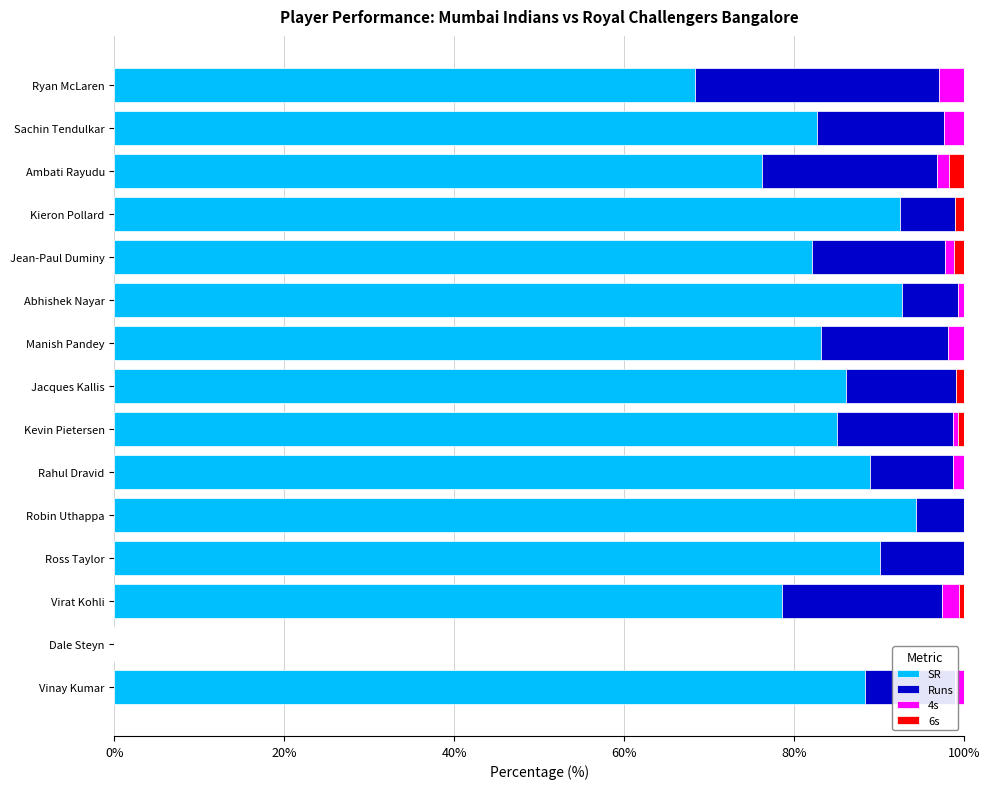

How many positive values does the SR series have?

14